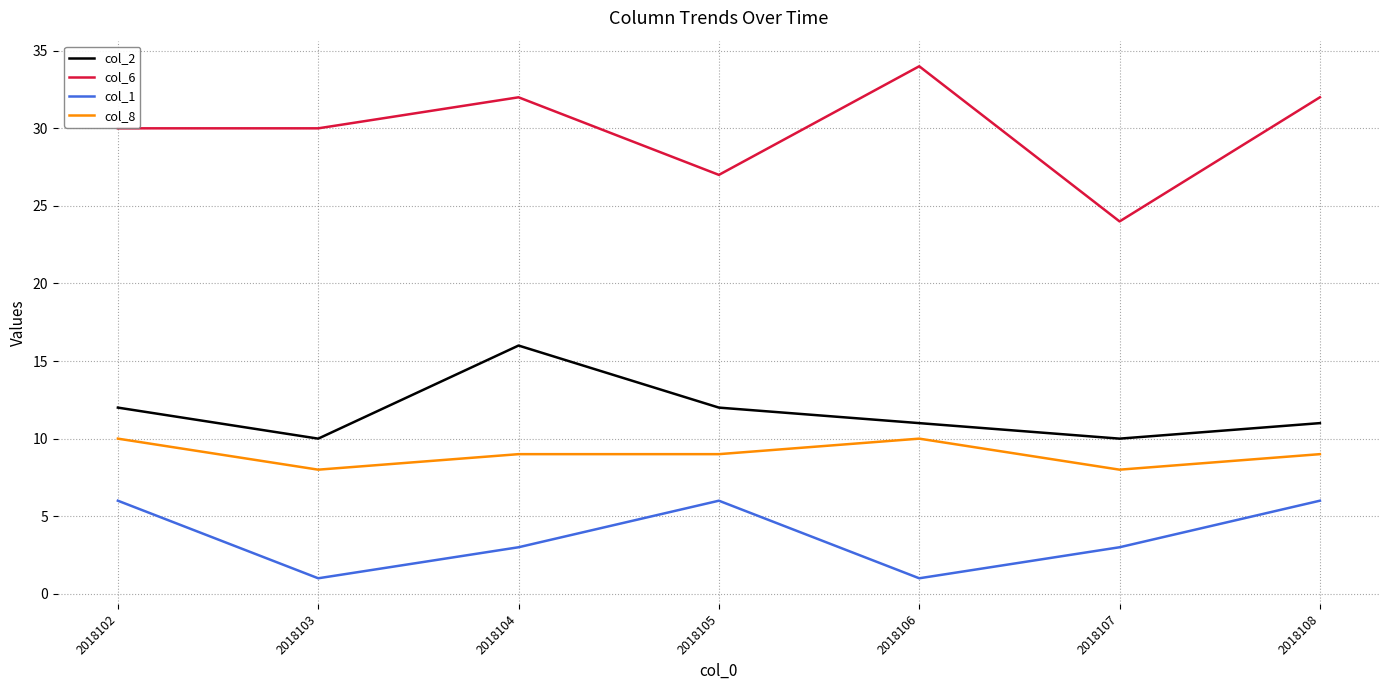

Which series has the largest range (max minus min)?

col_6